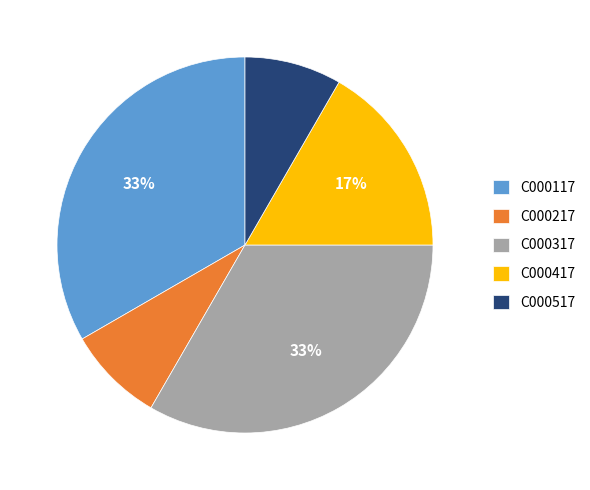

Do C000517 and C000217 together represent more than half of the pie?

No